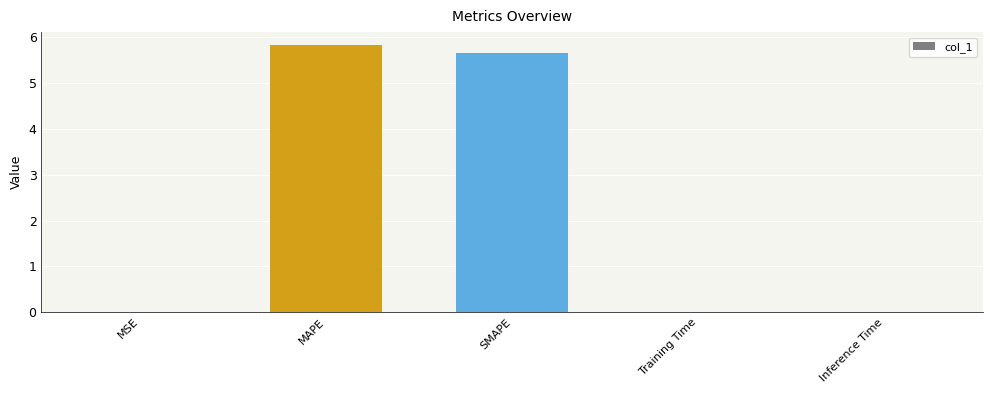

Is it true that the value at SMAPE is 9.5?

False